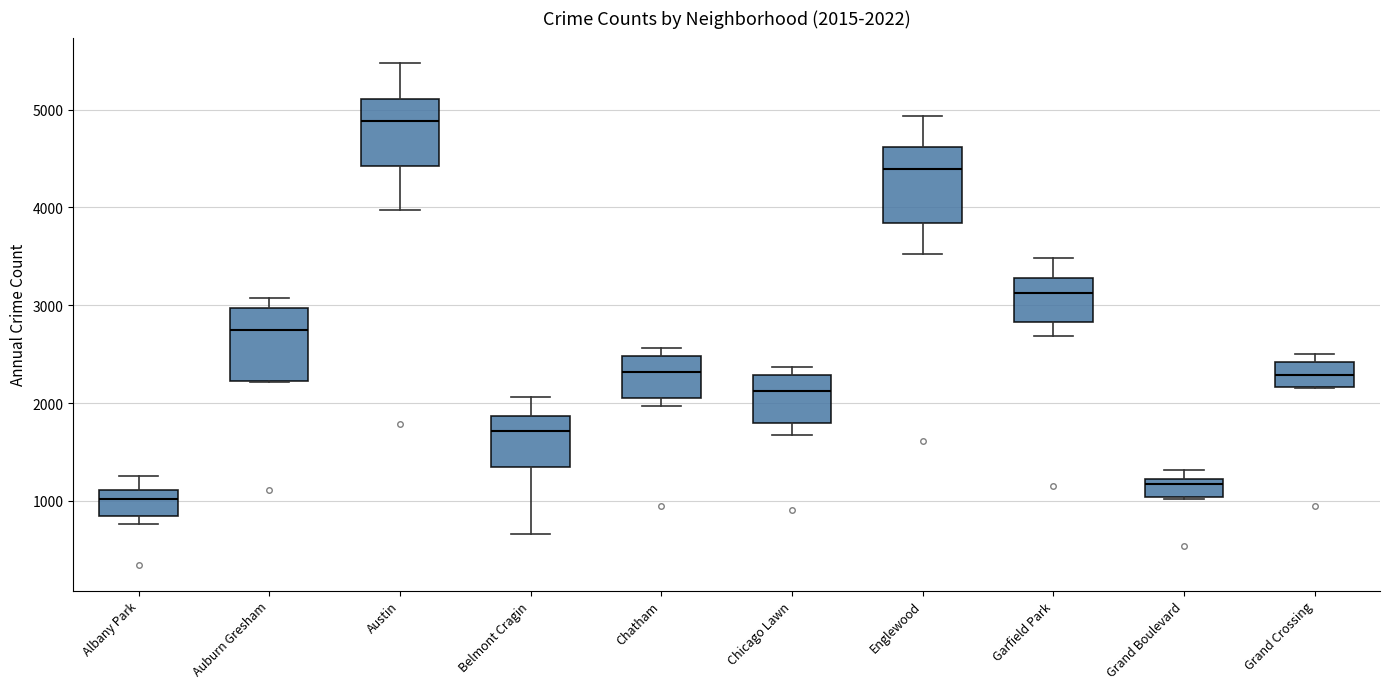

Which box's median line is the highest?

Austin